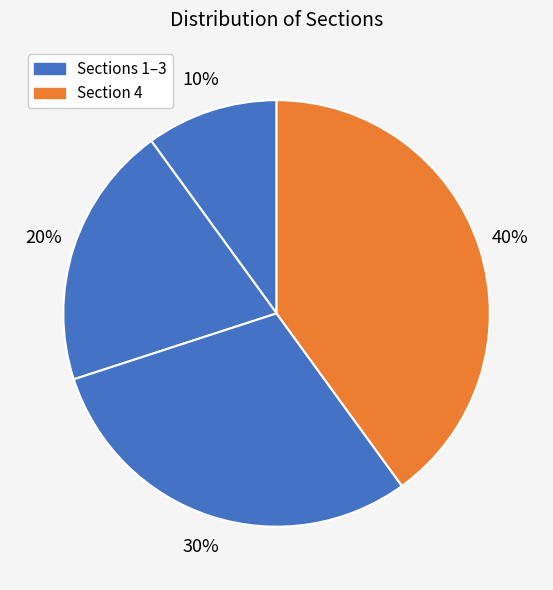

Count the number of slices in the pie.

4